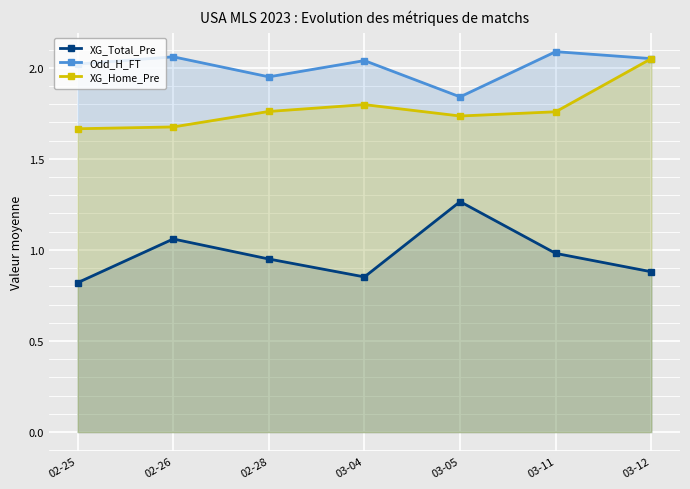

Which series has the largest range (max minus min)?

XG_Total_Pre